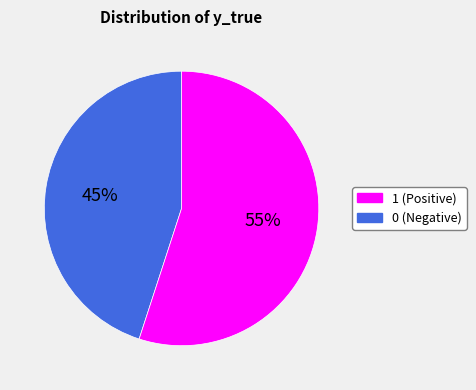

To the nearest percent, what is the difference between the largest and smallest slice percentages?

10%